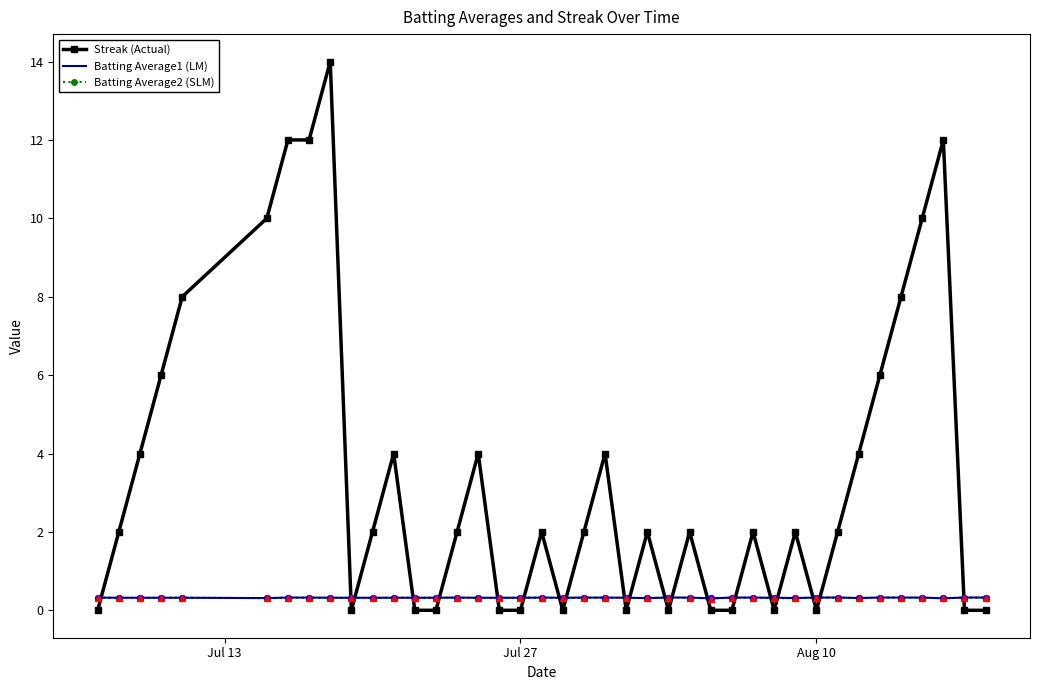

Which series has the largest total across all categories?

Streak (Actual)